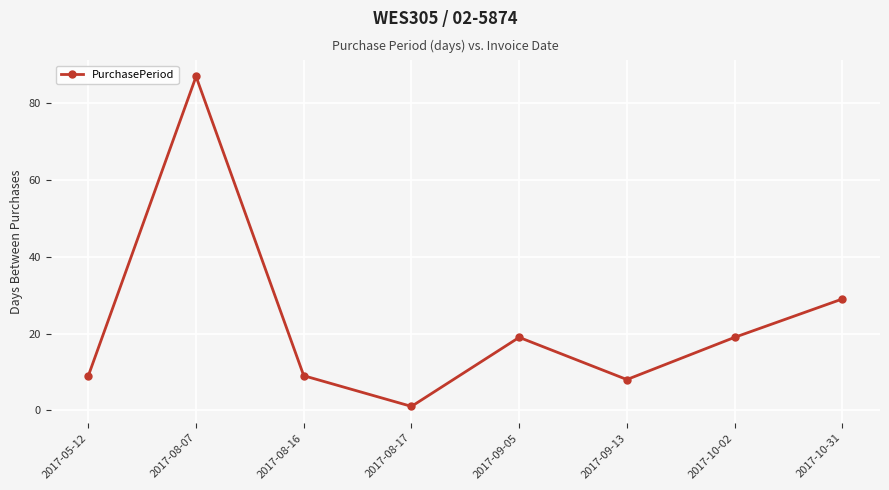

What is the change in value from 2017-08-07 to 2017-10-02?

-68